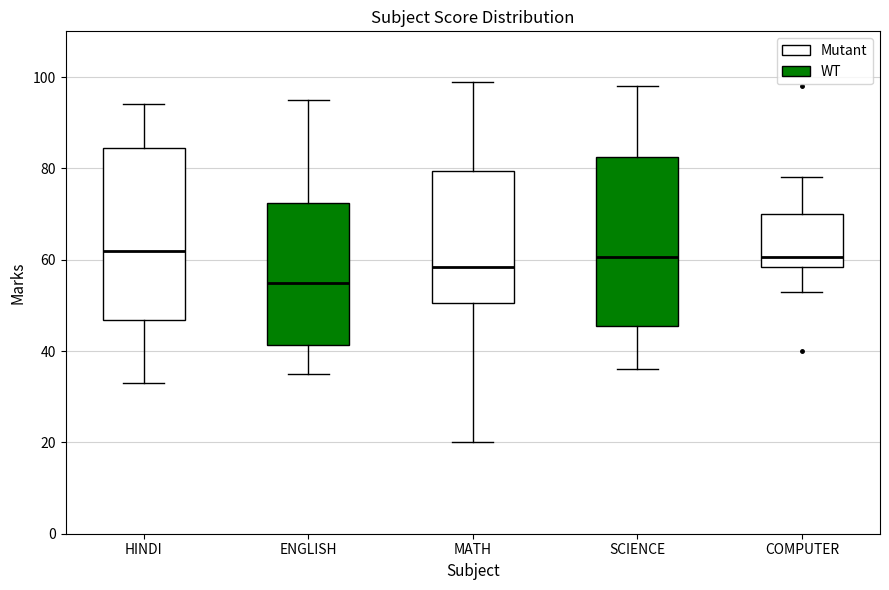

Reading left to right, transcribe this box plot: for each box, give where its median line is, the range the box spans, and where its two whiskers end, as read against the y-axis. The values are not printed on the chart, so give them approximately, as read against the axis.

HINDI: median 62, box 46 to 84, whiskers 34 to 94
ENGLISH: median 56, box 42 to 72, whiskers 36 to 96
MATH: median 58, box 50 to 80, whiskers 20 to 100
SCIENCE: median 60, box 46 to 82, whiskers 36 to 98
COMPUTER: median 60, box 58 to 70, whiskers 54 to 78